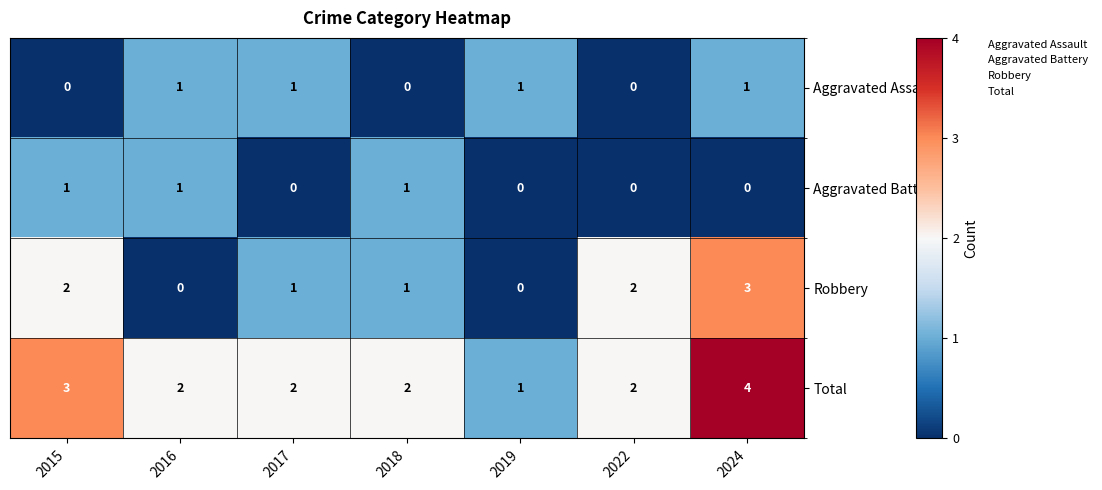

What is the greatest value displayed?

4